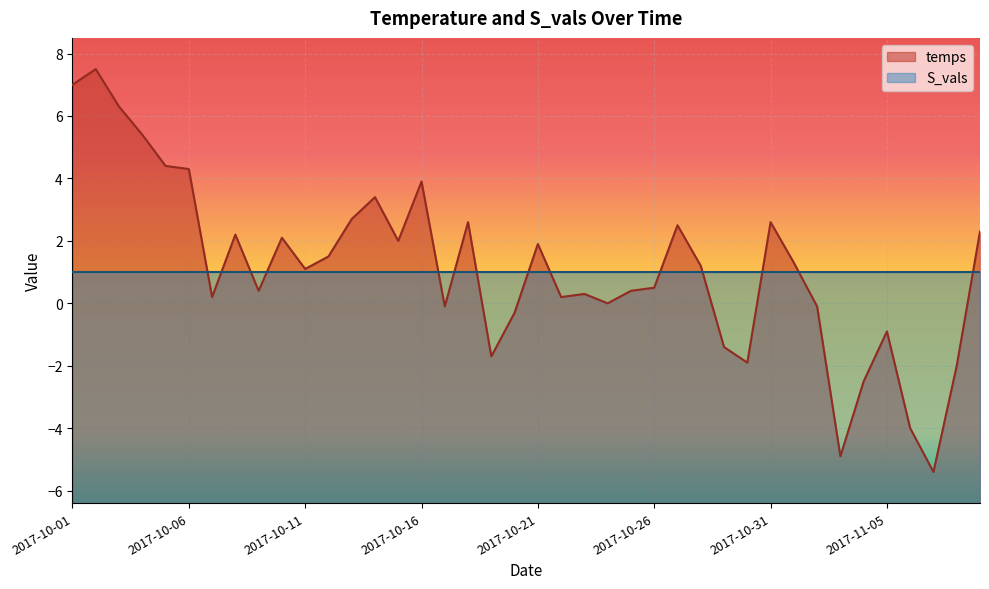

List the labels in order of value, smallest first.

2017-11-07, 2017-11-03, 2017-11-06, 2017-11-04, 2017-11-08, 2017-10-30, 2017-10-19, 2017-10-29, 2017-11-05, 2017-10-20, 2017-10-17, 2017-11-02, 2017-10-24, 2017-10-07, 2017-10-22, 2017-10-23, 2017-10-09, 2017-10-25, 2017-10-26, 2017-10-11, 2017-10-28, 2017-11-01, 2017-10-12, 2017-10-21, 2017-10-15, 2017-10-10, 2017-10-08, 2017-11-09, 2017-10-27, 2017-10-18, 2017-10-31, 2017-10-13, 2017-10-14, 2017-10-16, 2017-10-06, 2017-10-05, 2017-10-04, 2017-10-03, 2017-10-01, 2017-10-02